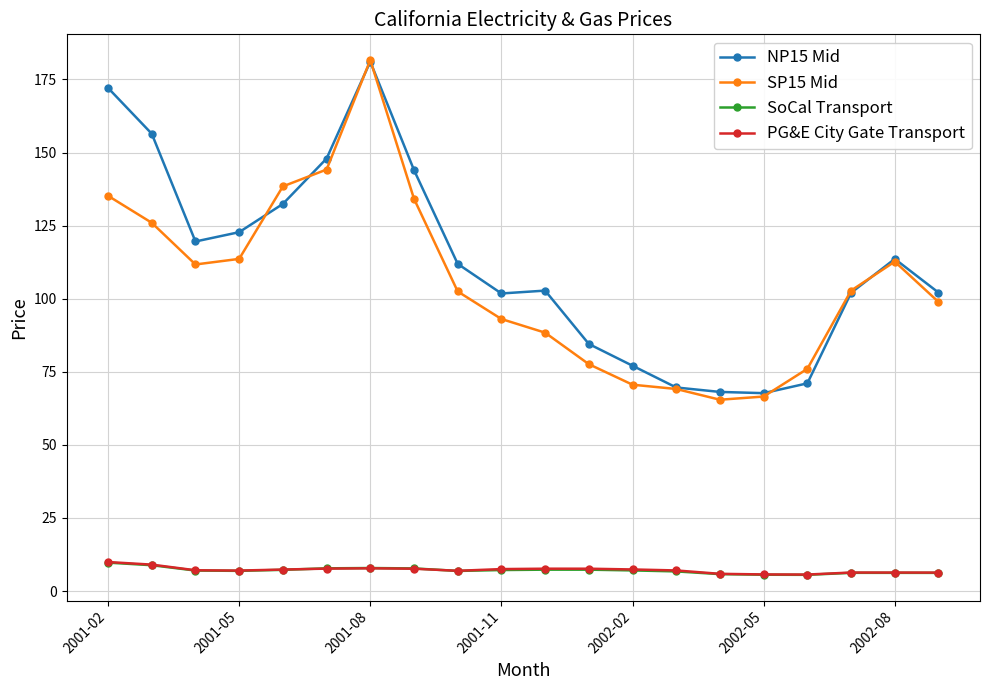

In PG&E City Gate Transport, how many points are lower than both neighbors (excluding endpoints)?

3